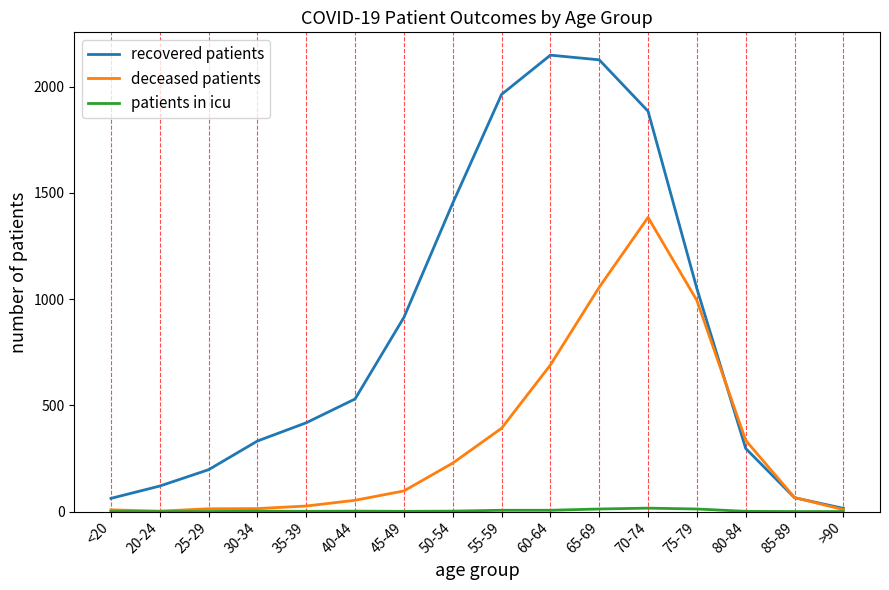

Which series has the widest spread of values?

recovered patients